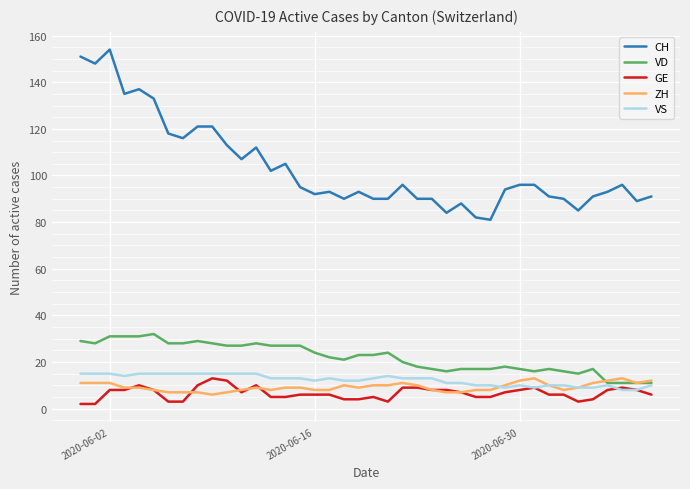

Count the number of categories in the chart.

40